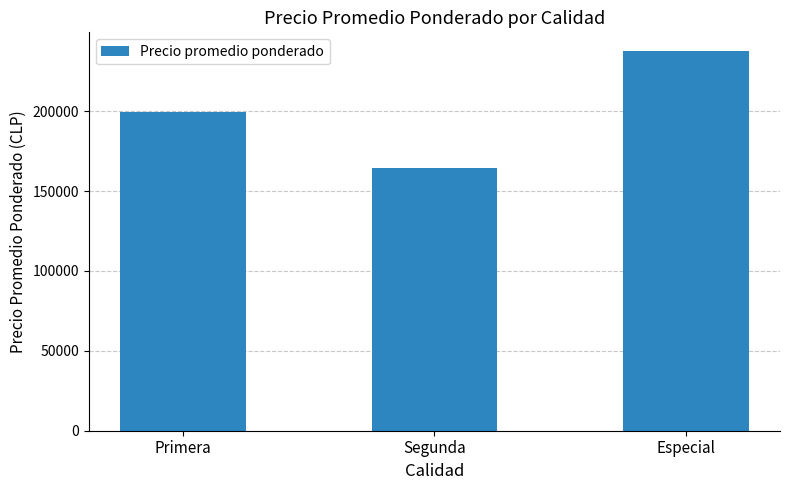

What is the maximum value shown in the chart?

237500